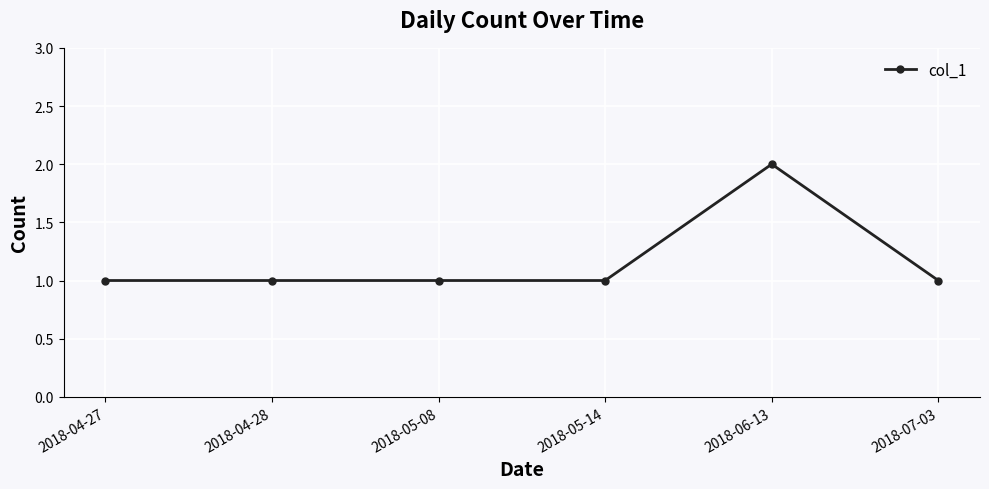

What position from the left is 2018-05-14?

4